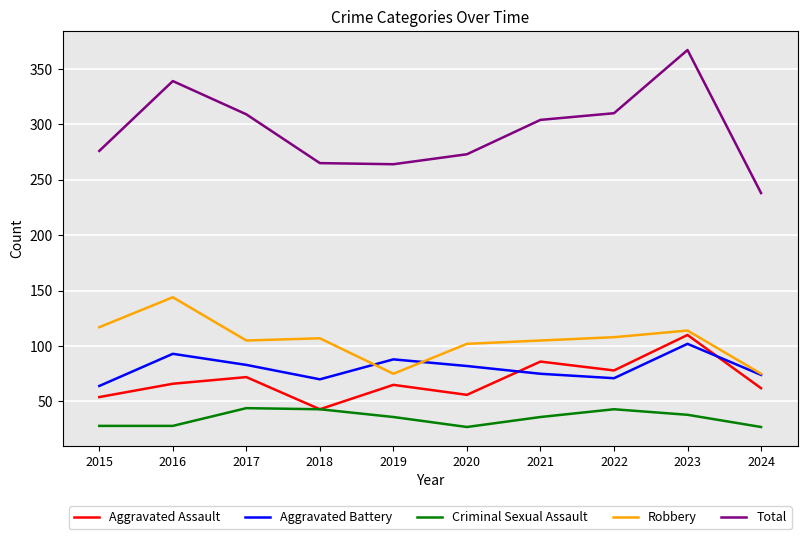

Does the chart display data point markers on the line(s)?

No